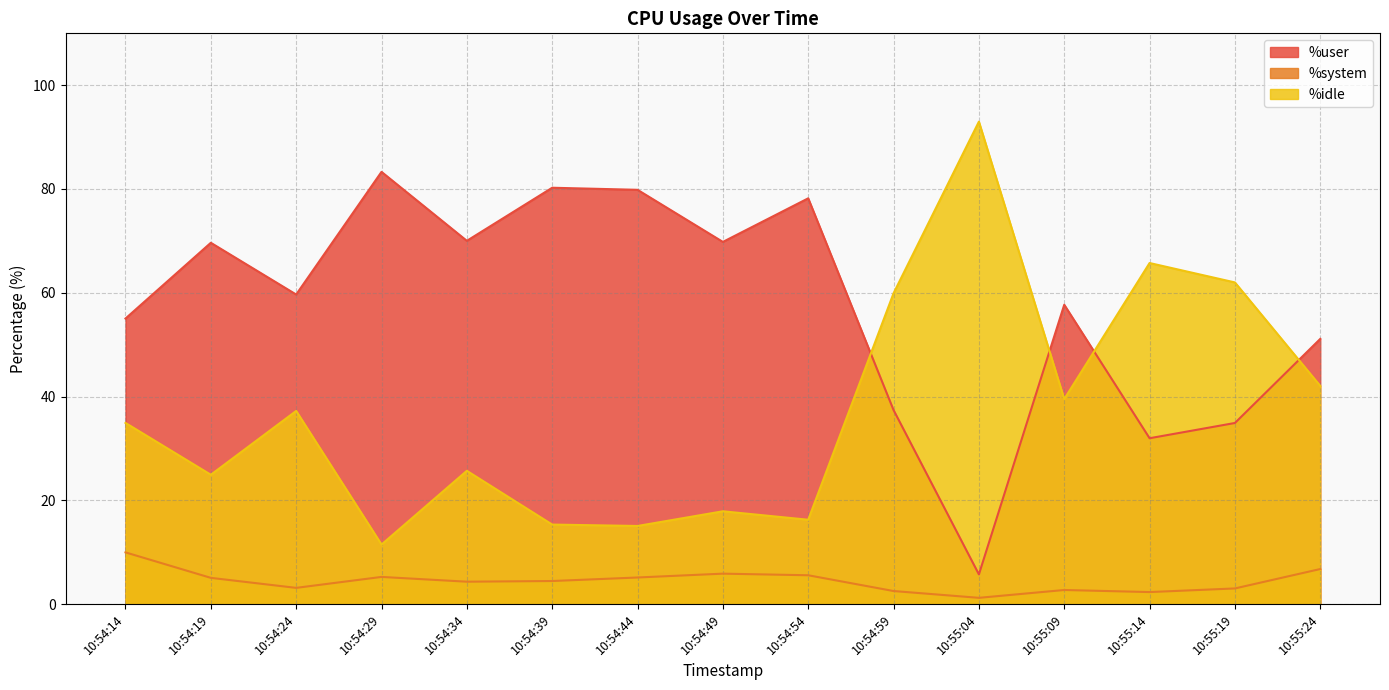

Rank the series at 10:54:54 from lowest to highest value.

%system, %idle, %user